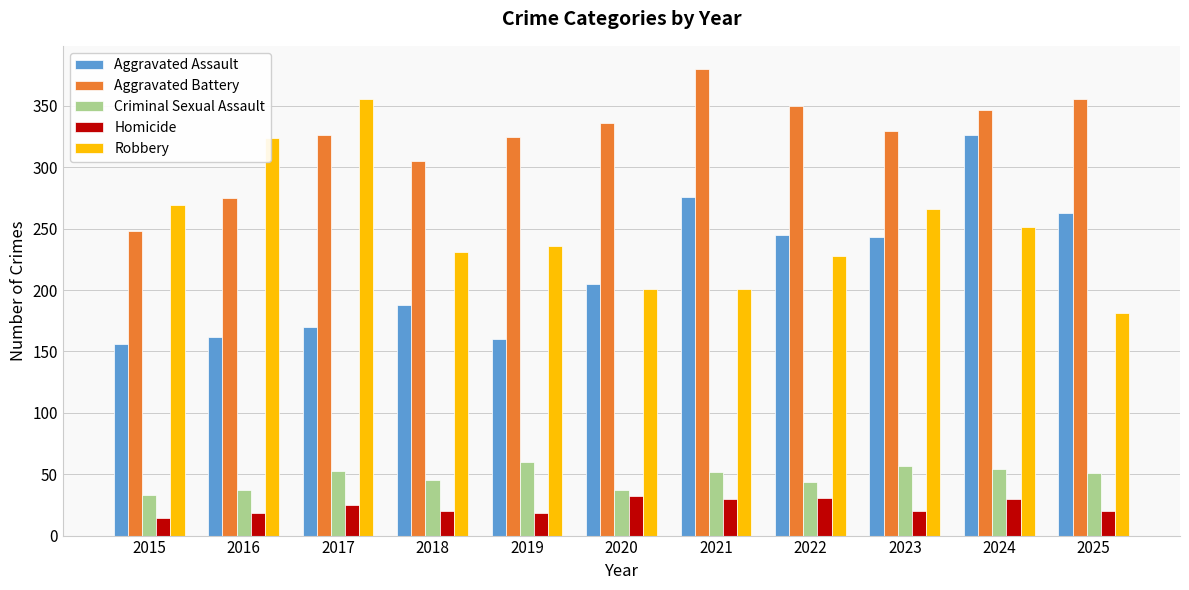

What is the maximum value shown in the chart?

380